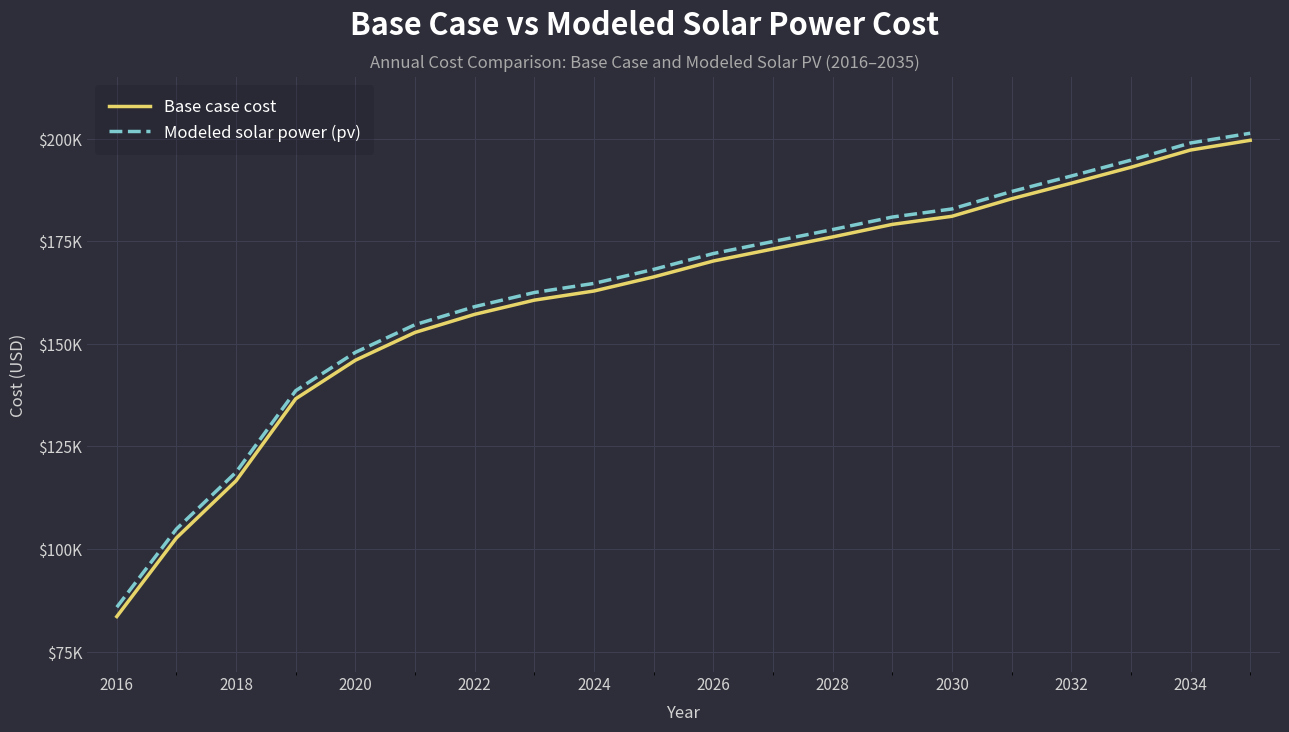

True or false: Modeled solar power (pv) and Base case cost cross at least once.

False